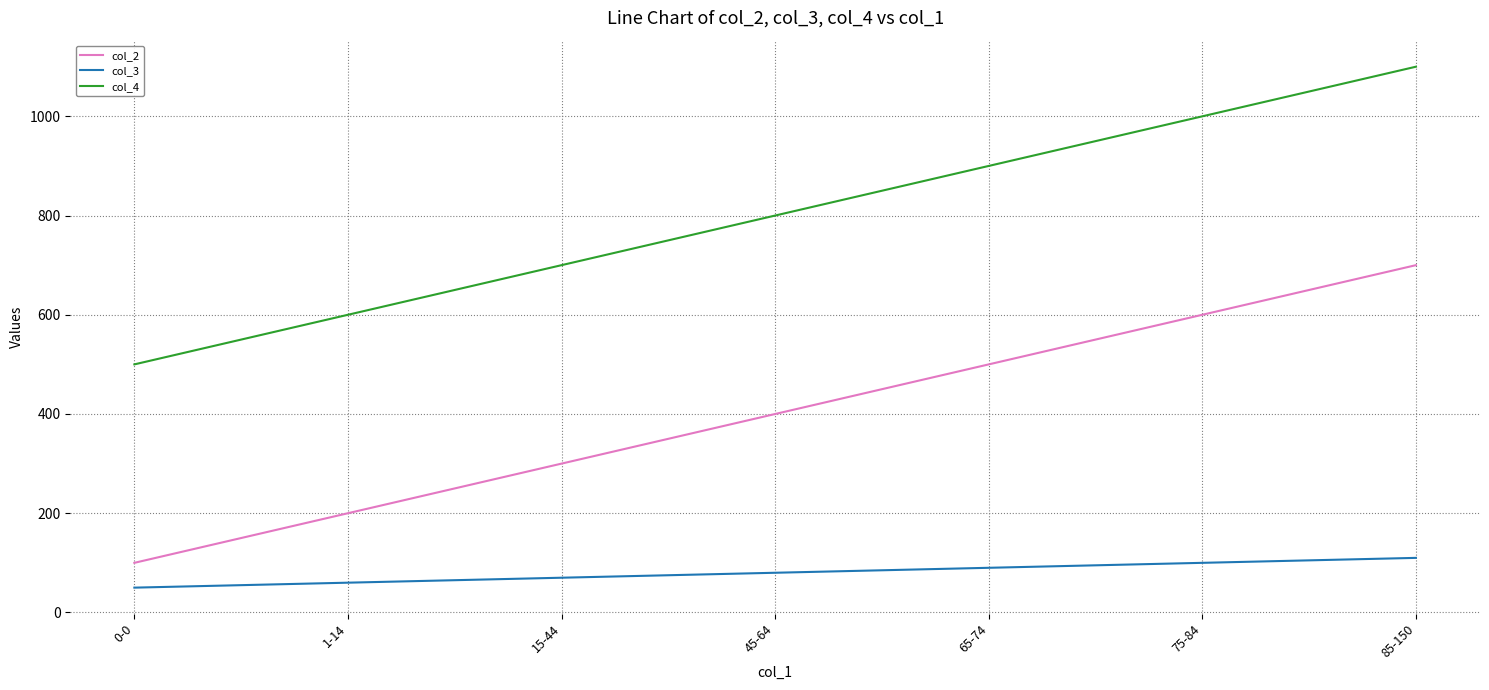

What is the average value of the col_4 series?

800